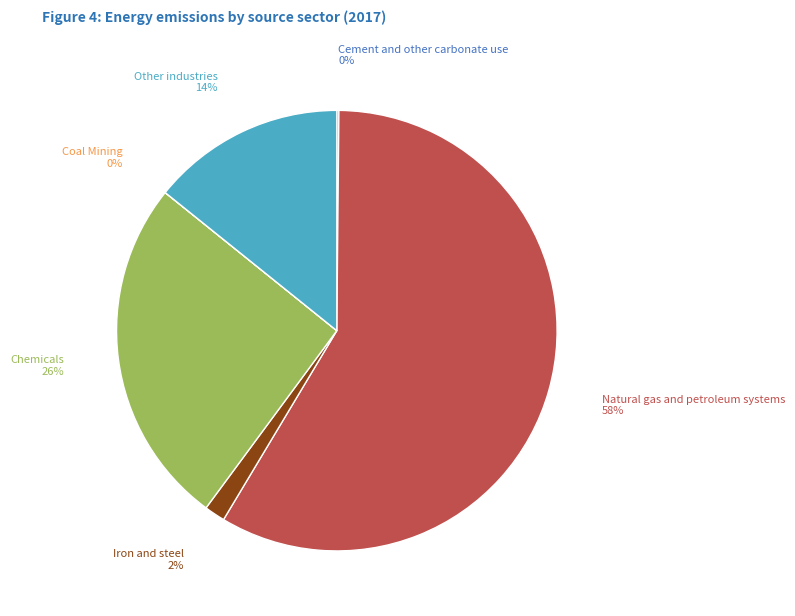

To the nearest percent, what is the difference between the largest and smallest slice percentages?

58%